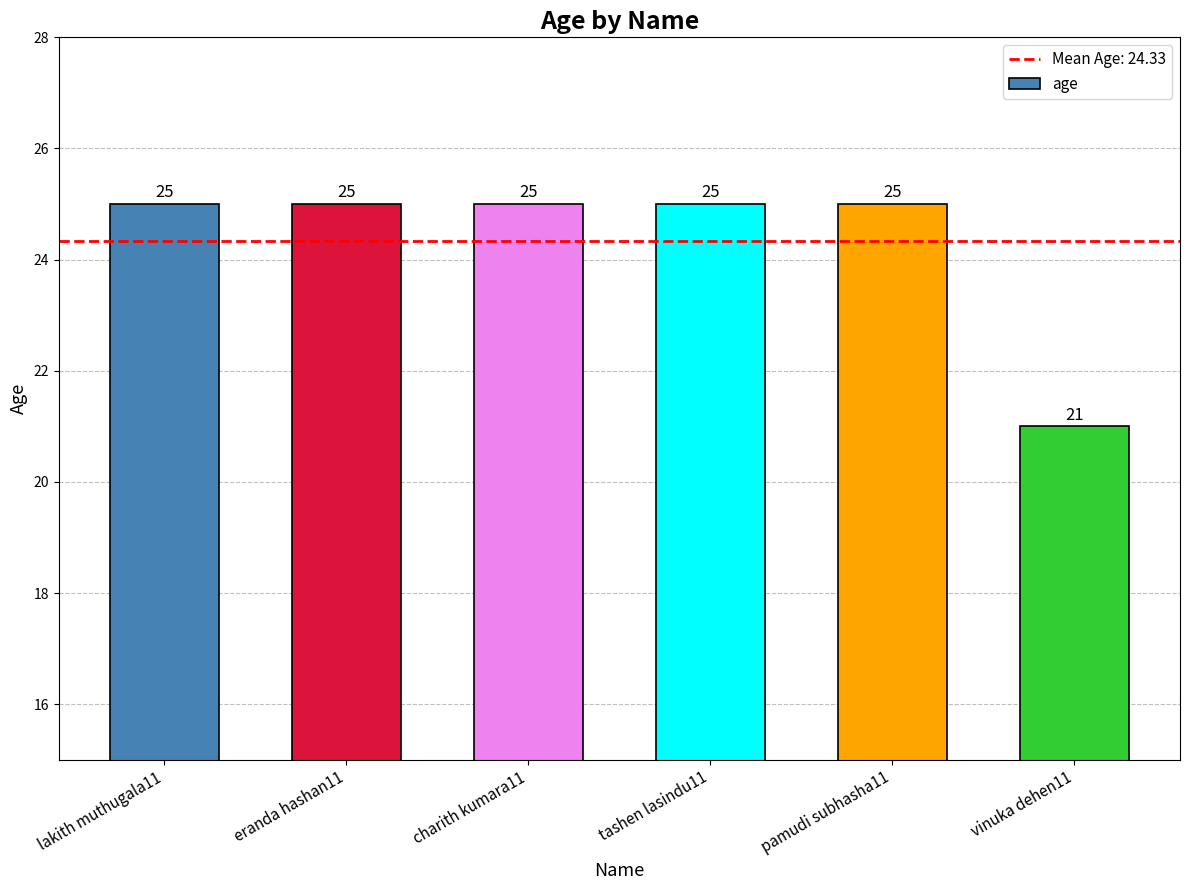

How many values are between 25 and 26?

5